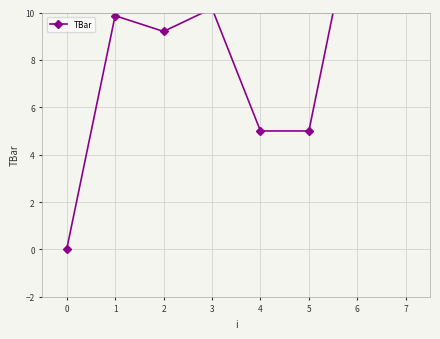

Reading right to left, transcribe all the data shown in this chart.

15.0	15.0	5.0	5.0	10.2	9.2	9.9	0.0